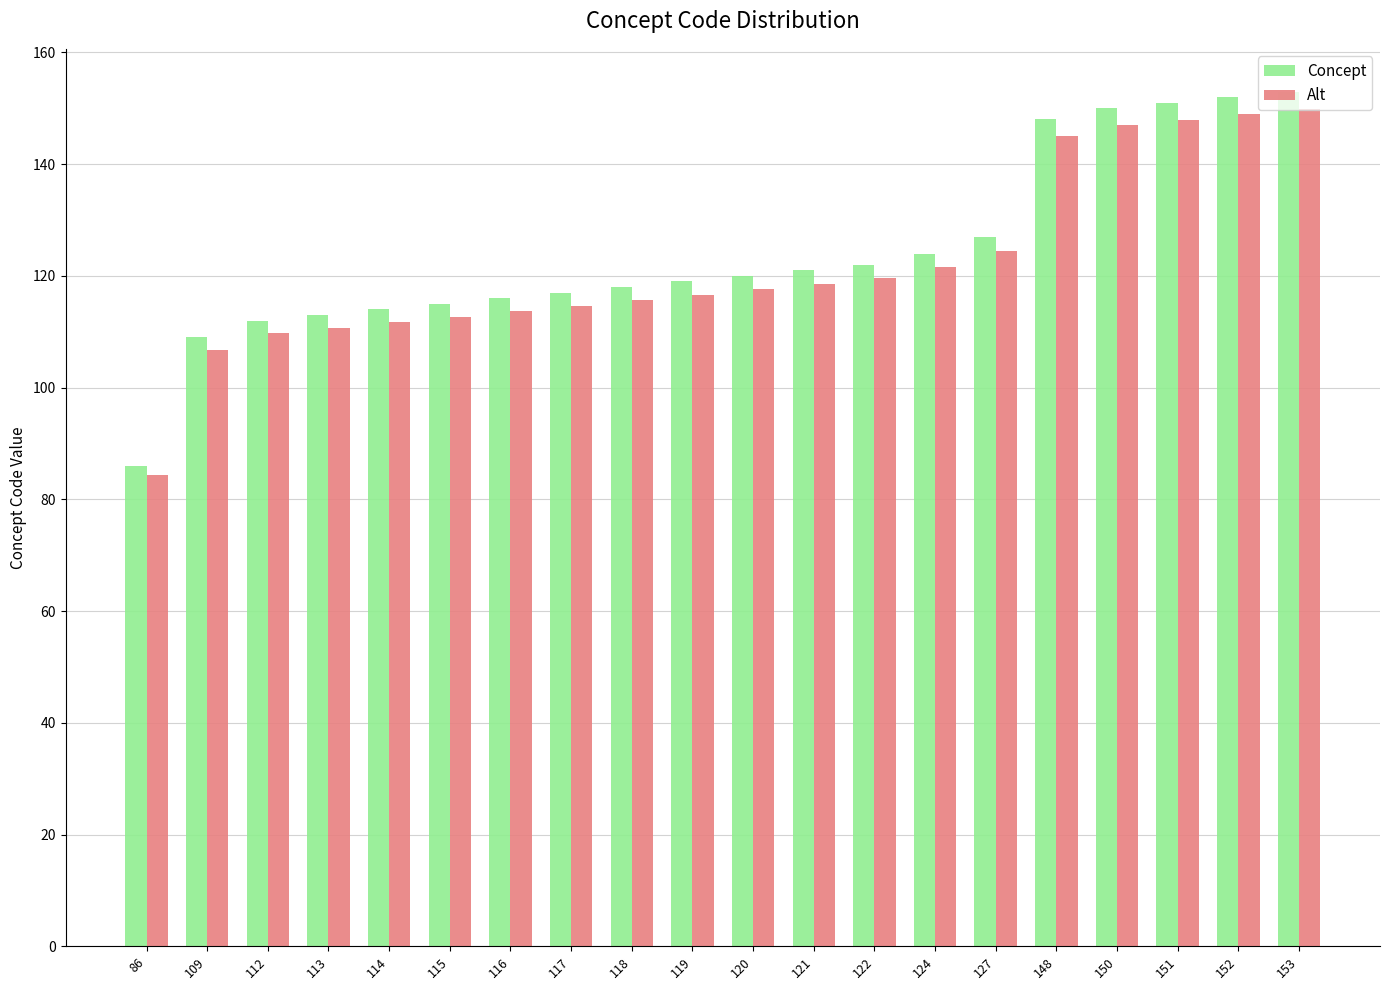

What is the difference between the second highest and second lowest values in the Alt series?

42.1